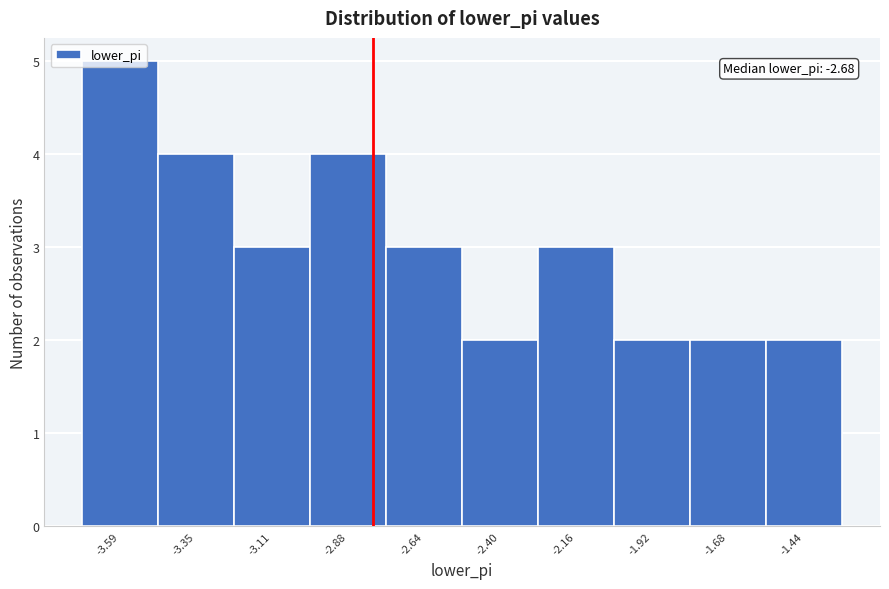

What is the greatest value displayed?

5